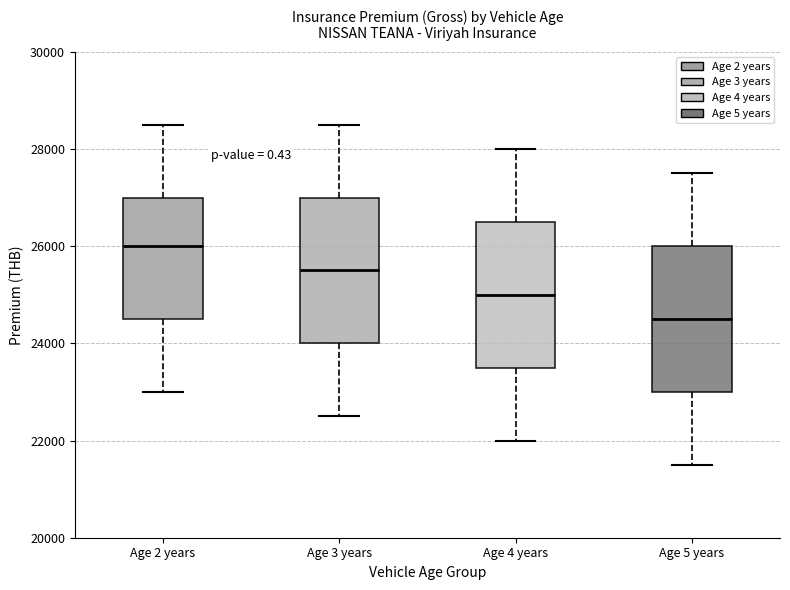

Reading left to right, transcribe this box plot: for each box, give where its median line is, the range the box spans, and where its two whiskers end, as read against the y-axis. The values are not printed on the chart, so give them approximately, as read against the axis.

Age 2 years: median 26000, box 24600 to 27000, whiskers 23000 to 28600
Age 3 years: median 25600, box 24000 to 27000, whiskers 22600 to 28600
Age 4 years: median 25000, box 23600 to 26600, whiskers 22000 to 28000
Age 5 years: median 24600, box 23000 to 26000, whiskers 21600 to 27600